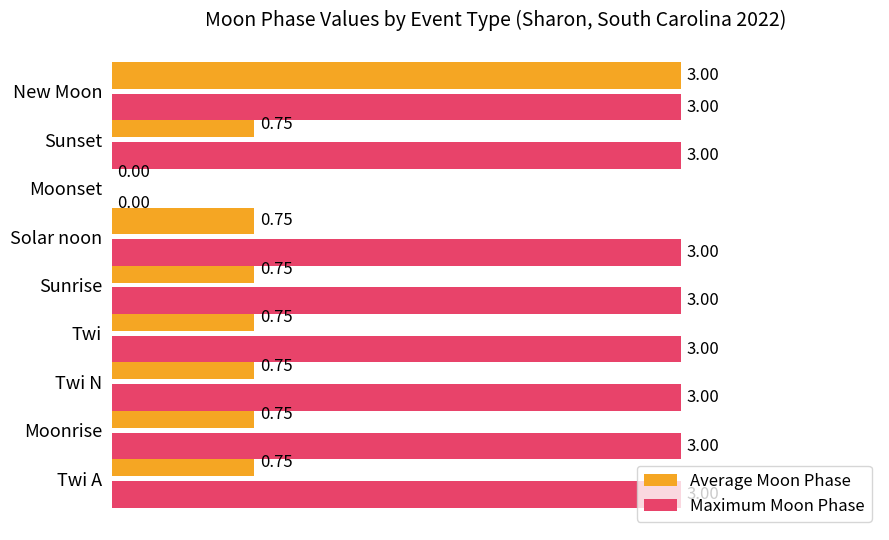

Which series changed the most between Solar noon and New Moon?

Average Moon Phase